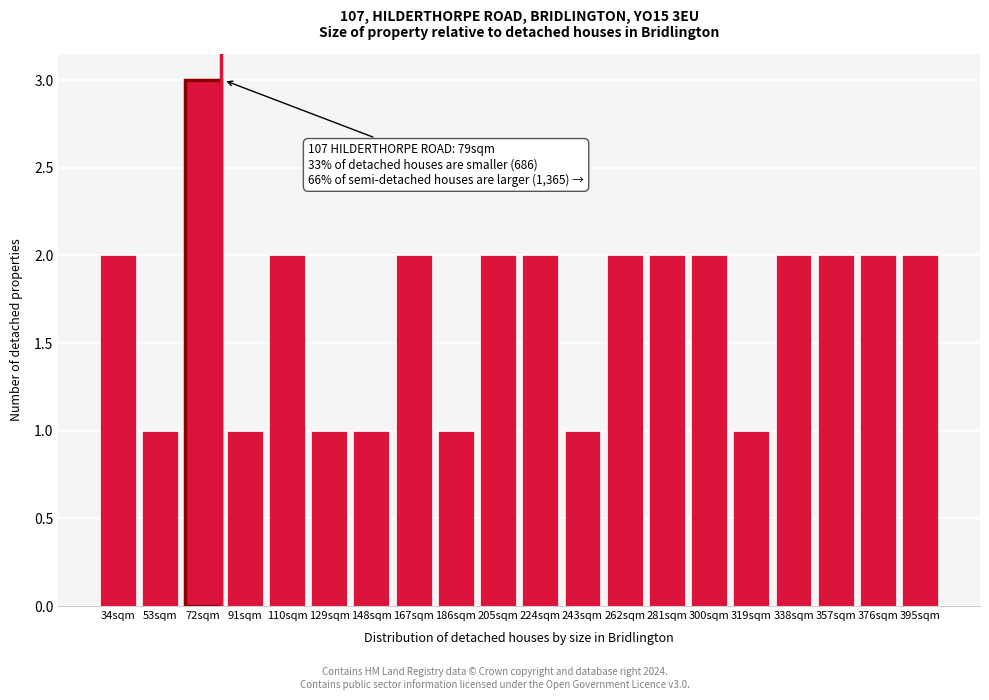

Reading left to right, what are all the values shown in this chart?

2	1	3	1	2	1	1	2	1	2	2	1	2	2	2	1	2	2	2	2